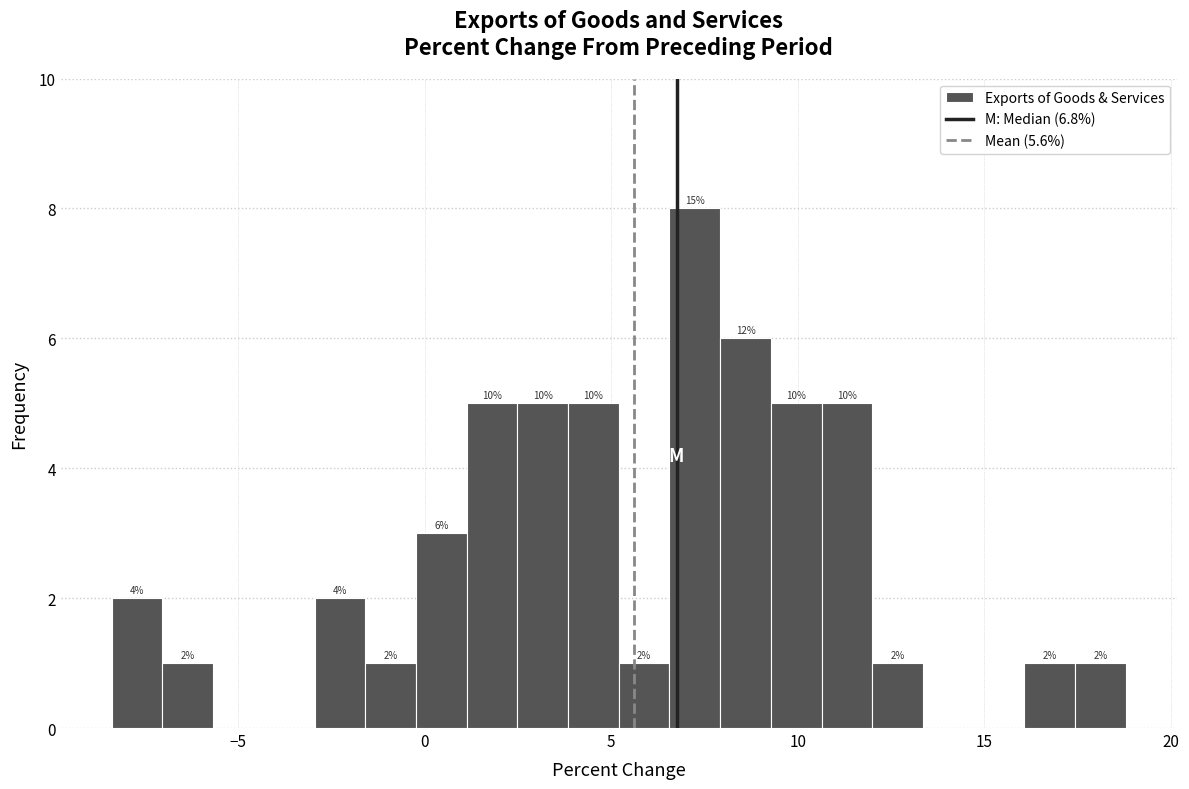

Read against the x-axis, roughly where is the centre of the tallest bar?

7.0